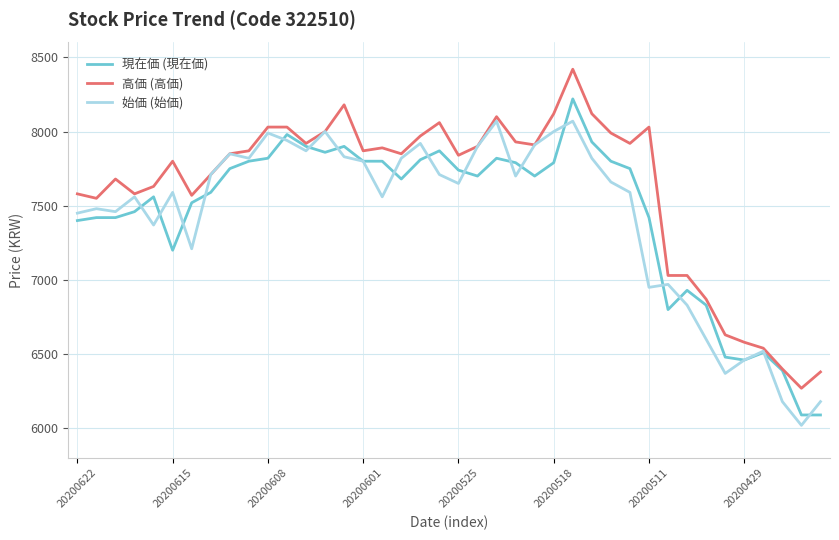

What is the lowest value of the 始価 (始価) series?

6020